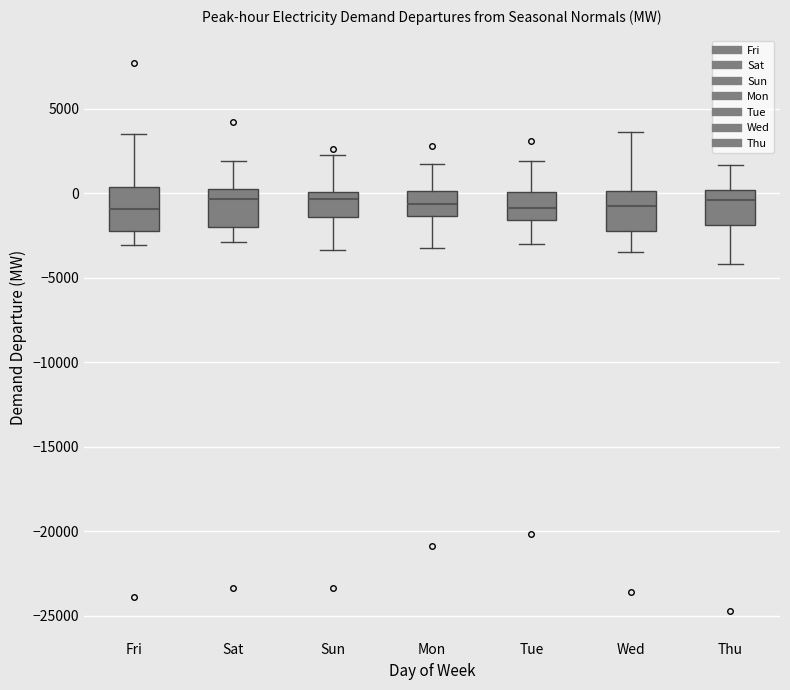

Where does the lower whisker of the box for Thu end on the y-axis? The values are not printed on the chart, so give them approximately, as read against the axis.

-4000